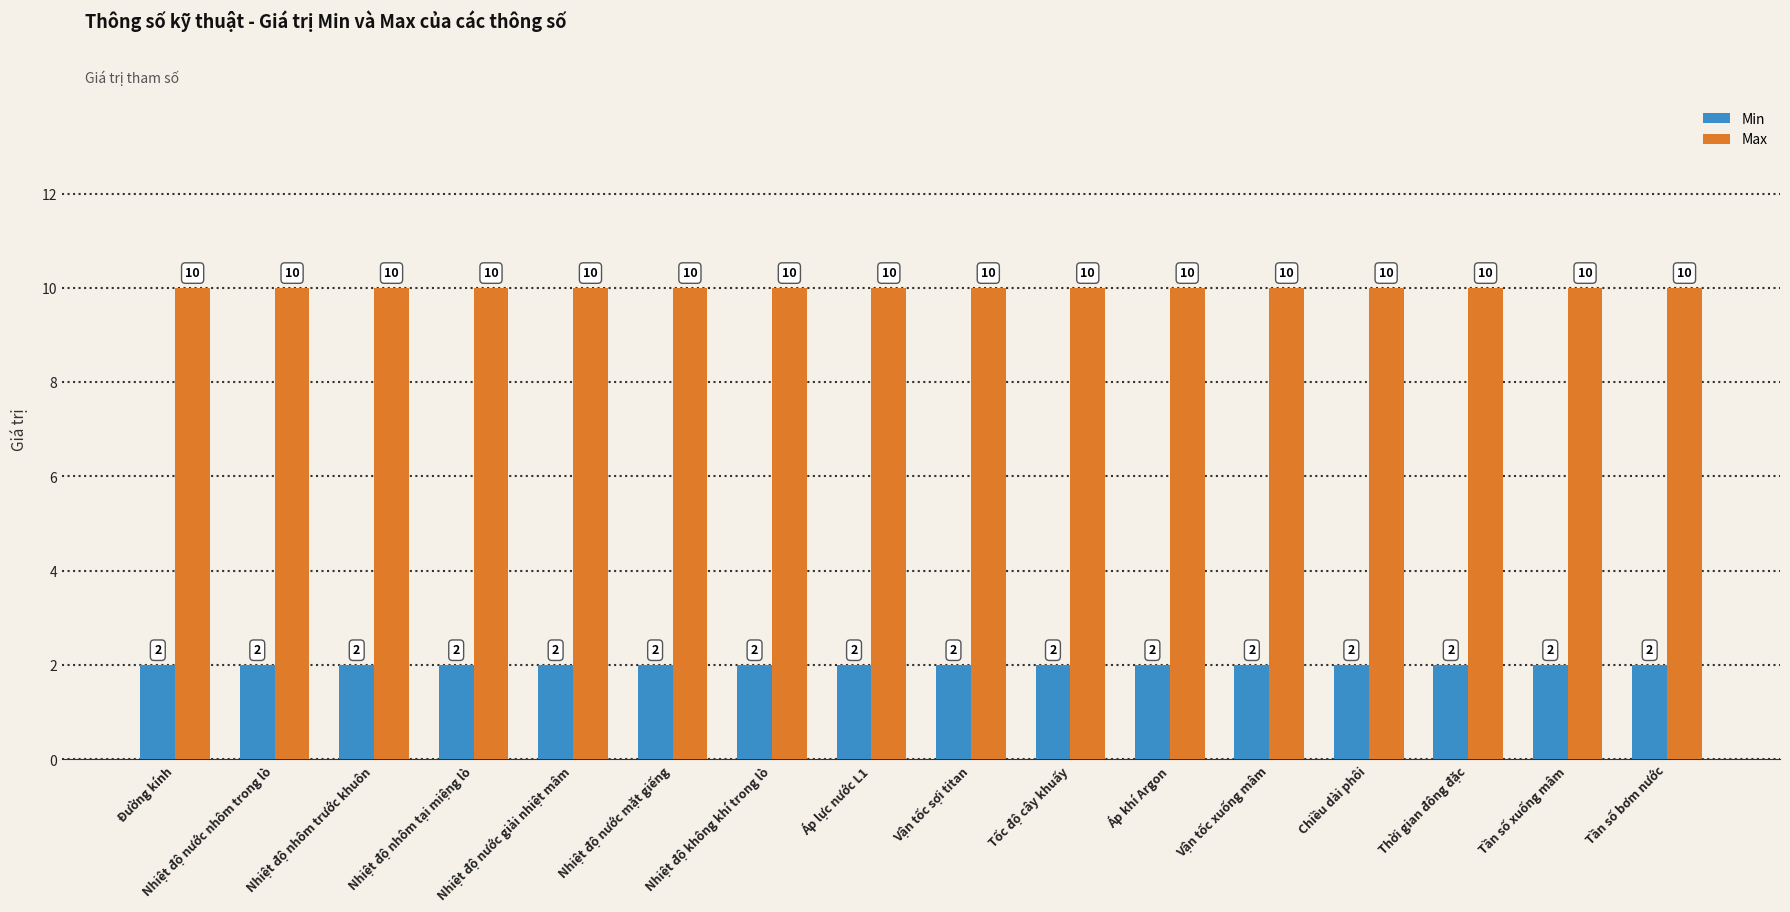

What is the value of the Min bar at the 4th from the left?

2